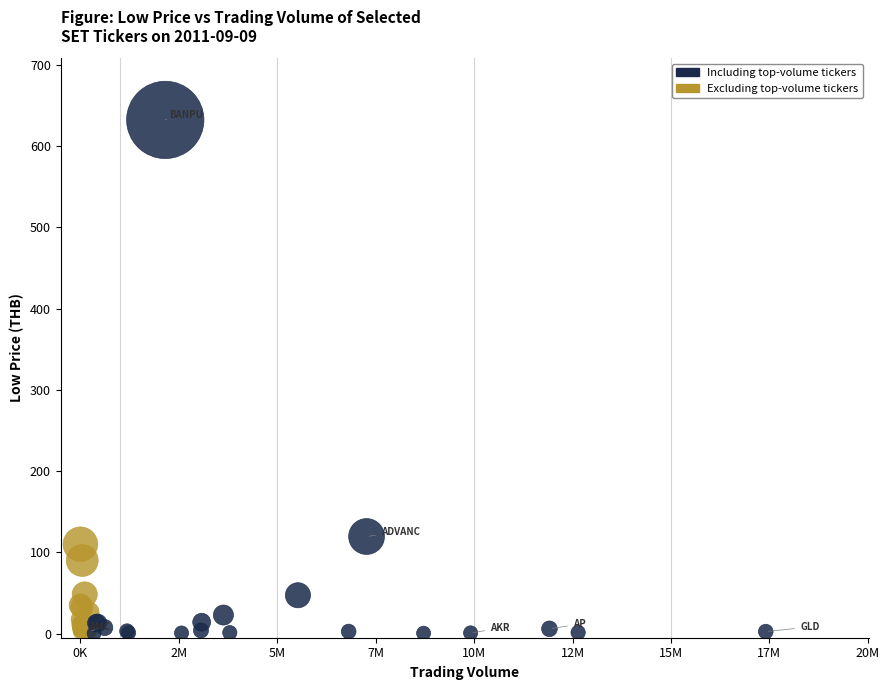

Which series reaches the maximum Y coordinate?

Including top-volume tickers